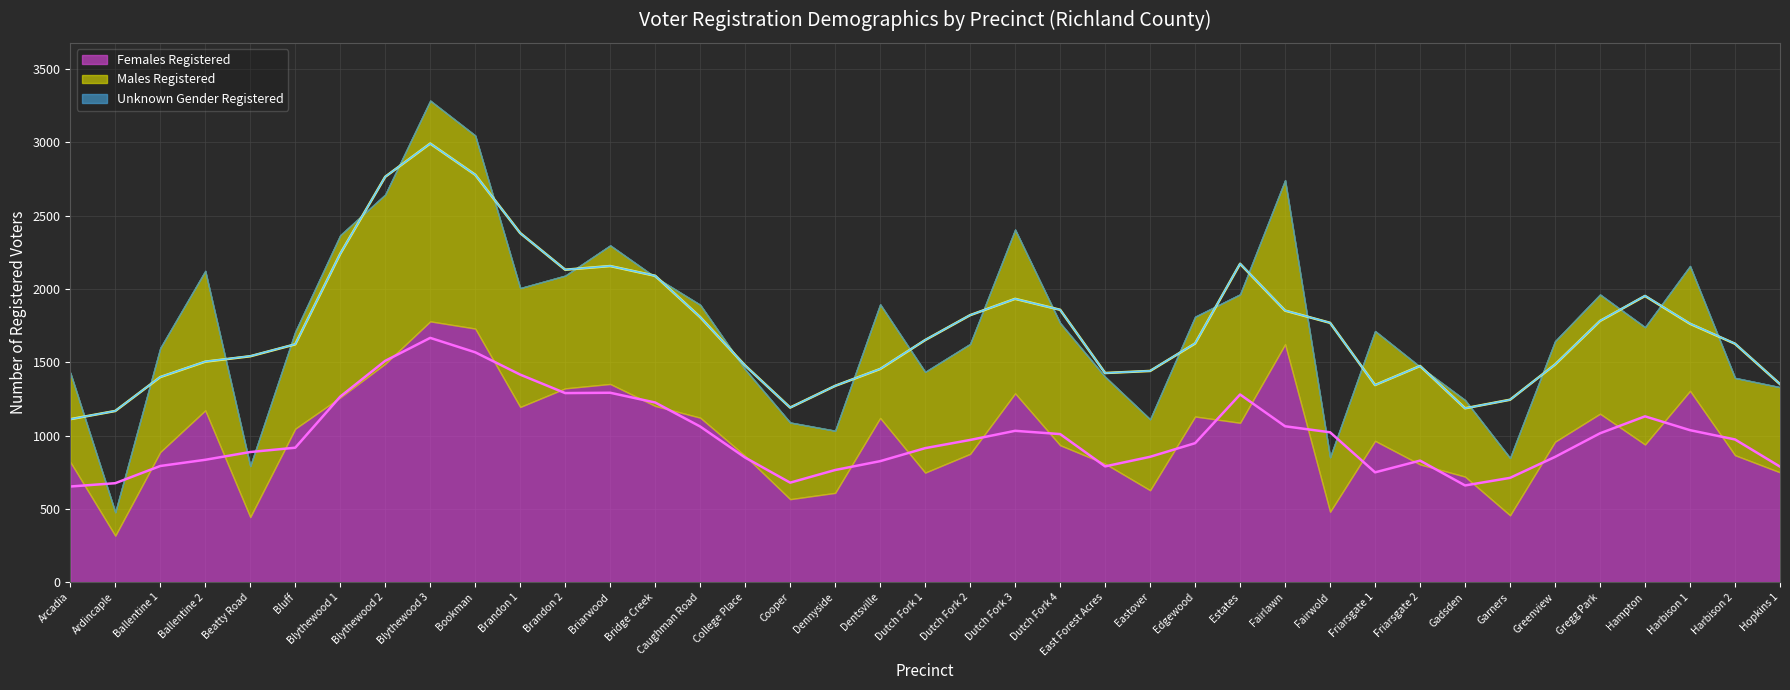

What is the spread (max minus min) of values at Dutch Fork 2?

875